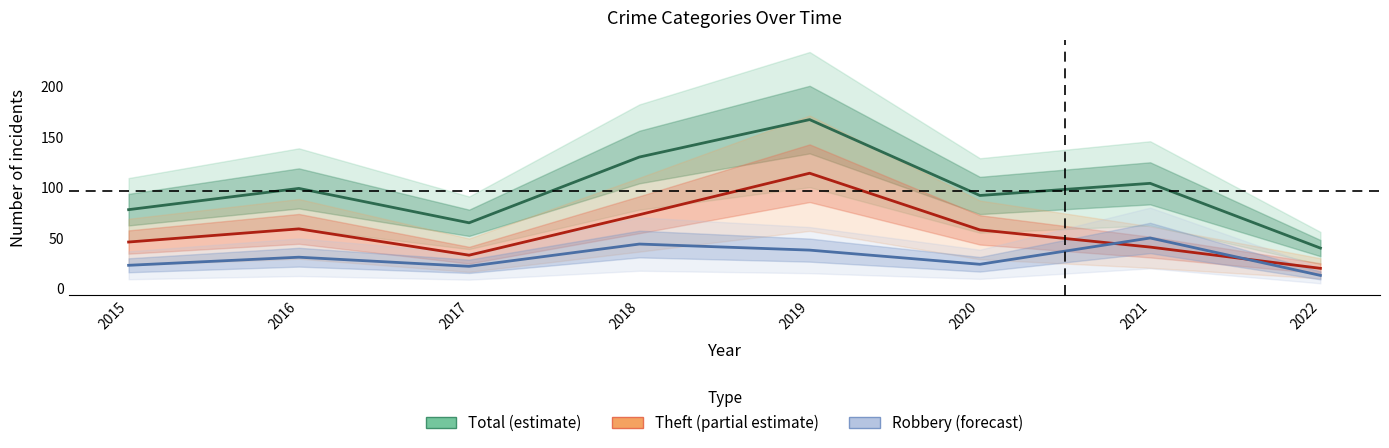

In Robbery (forecast), how many points are higher than both neighbors (excluding endpoints)?

3